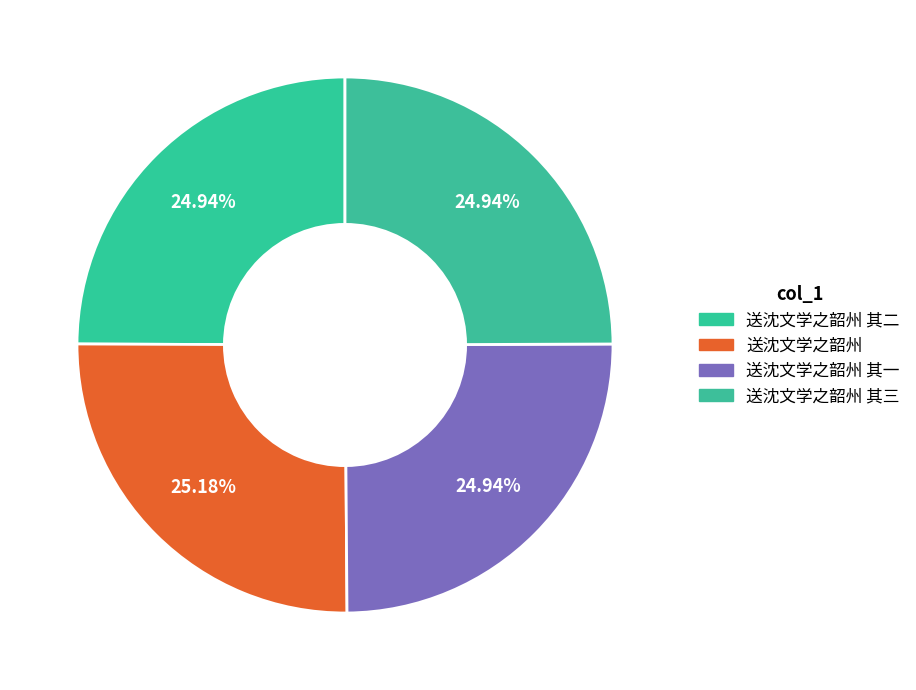

Which category has the biggest portion of the pie?

送沈文学之韶州